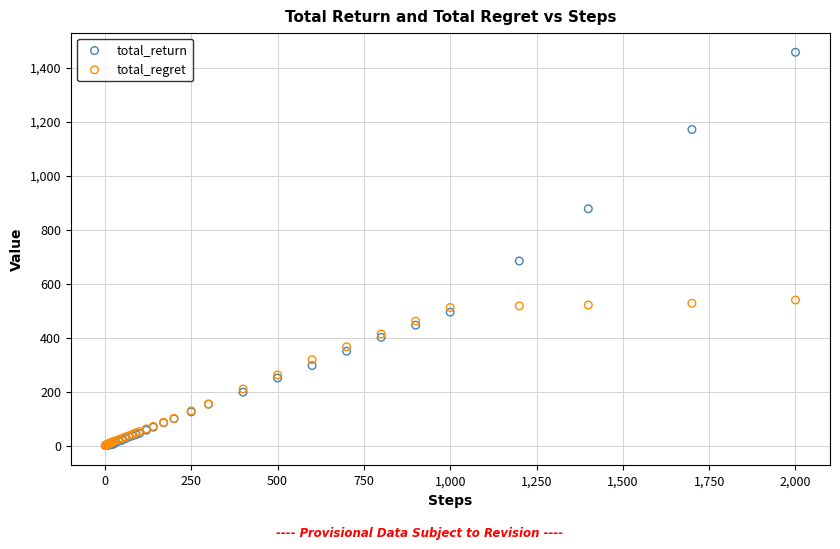

What are all the series names shown in the legend?

total_return, total_regret